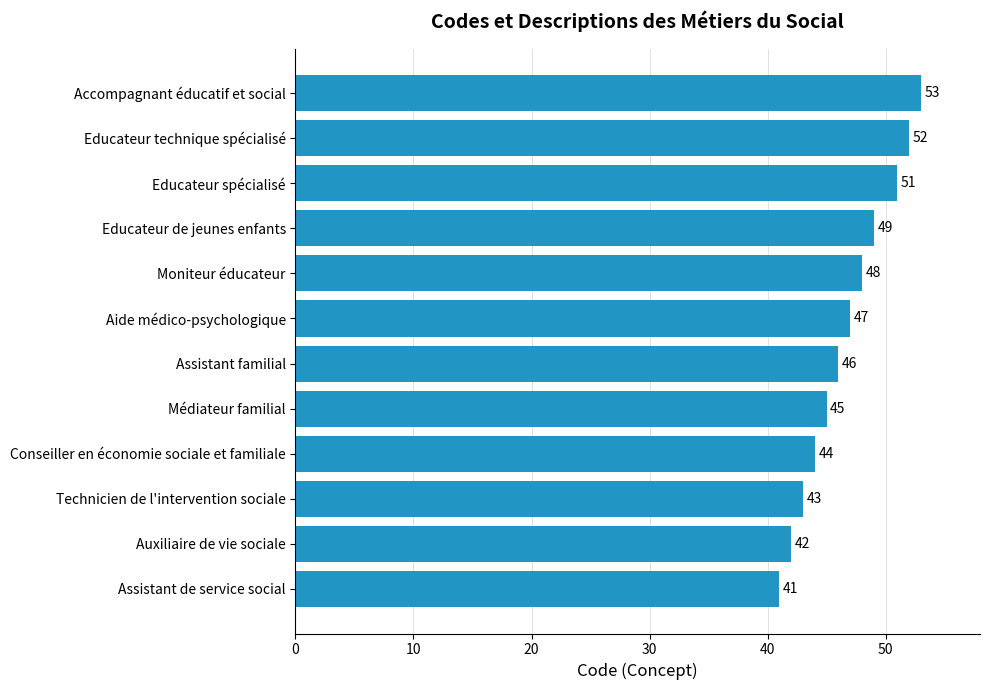

Rank the categories by value from lowest to highest.

Assistant de service social, Auxiliaire de vie sociale, Technicien de l'intervention sociale, Conseiller en économie sociale et familiale, Médiateur familial, Assistant familial, Aide médico-psychologique, Moniteur éducateur, Educateur de jeunes enfants, Educateur spécialisé, Educateur technique spécialisé, Accompagnant éducatif et social